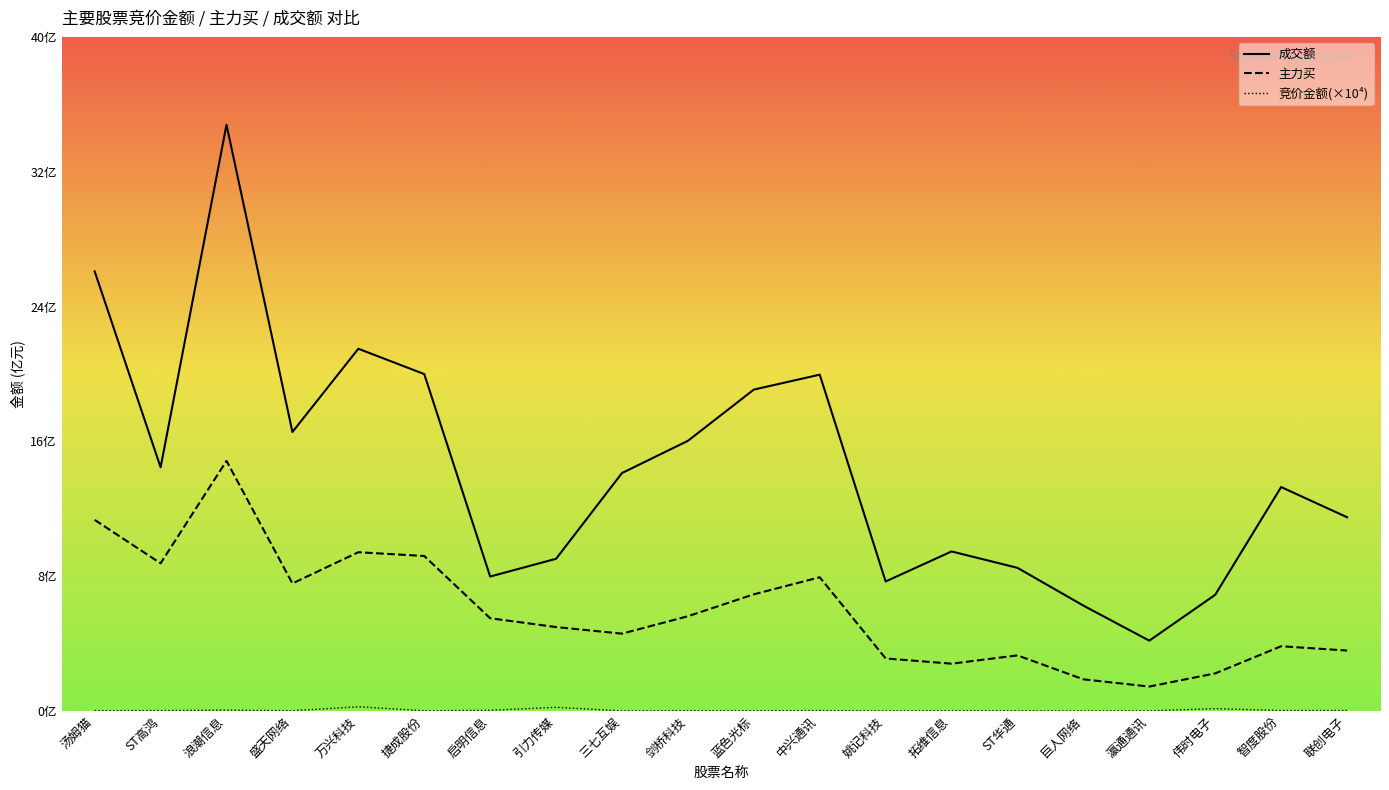

The value of 竞价金额 at 瀛通通讯 is 0.0. True or false?

False